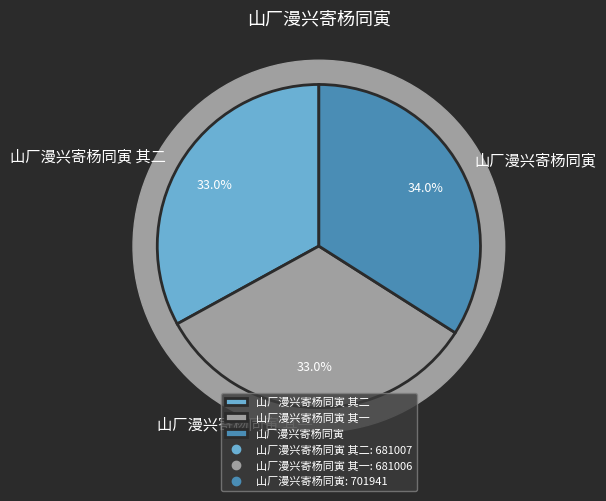

Rank the categories by value from lowest to highest.

山厂漫兴寄杨同寅 其一, 山厂漫兴寄杨同寅 其二, 山厂漫兴寄杨同寅